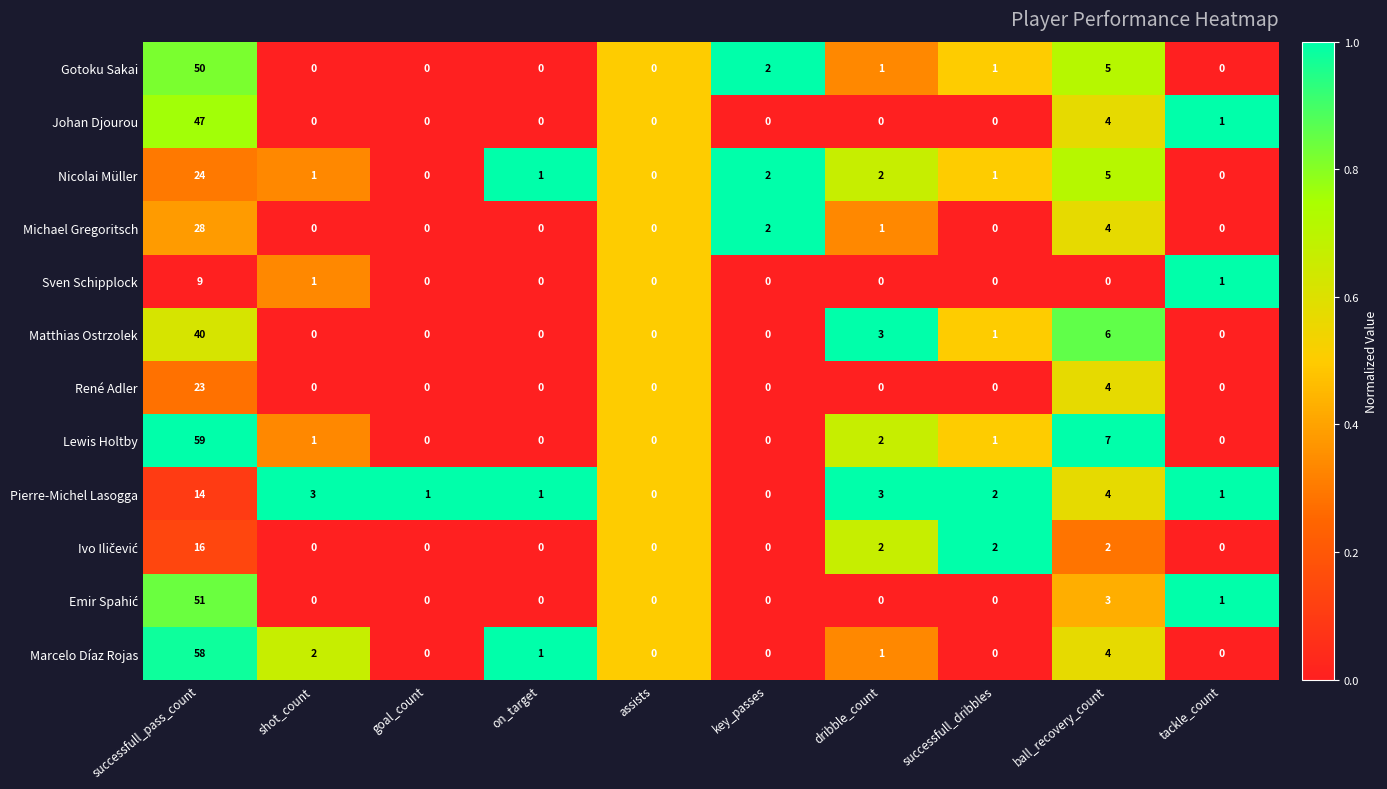

What is the sum of all Matthias Ostrzolek values?

50